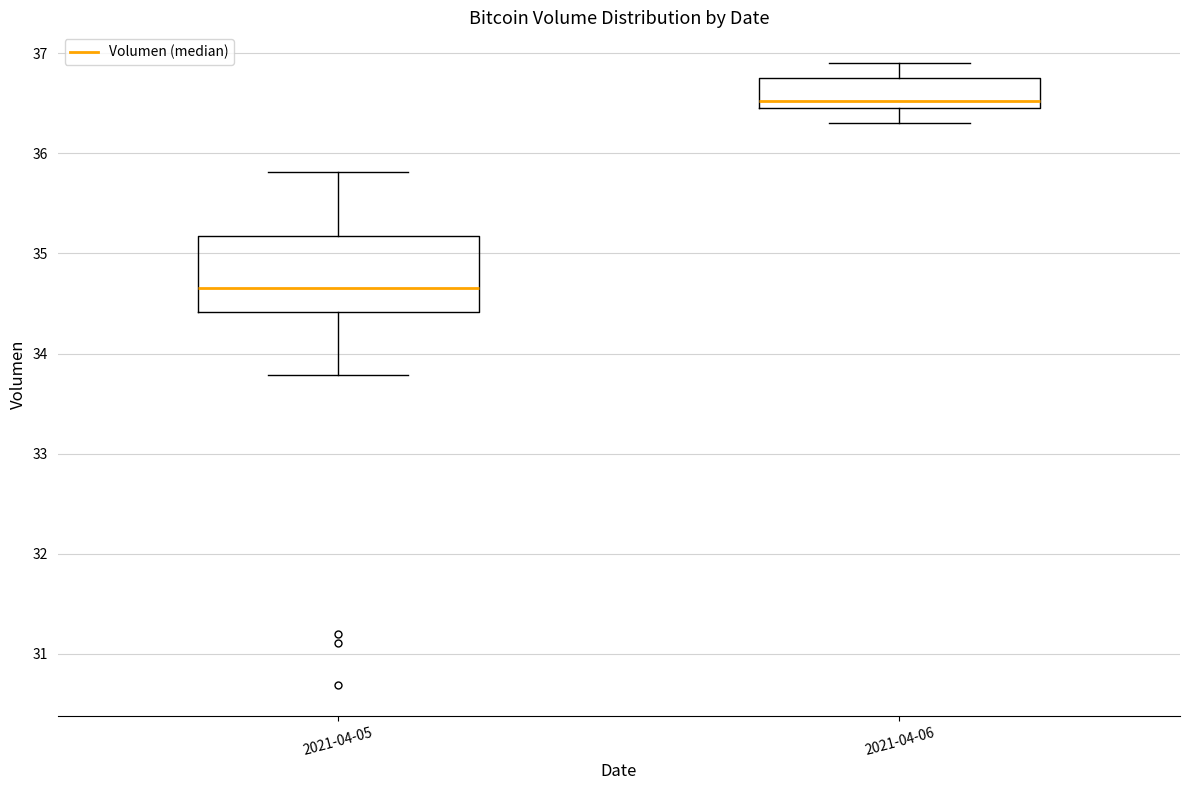

Comparing the boxes themselves (not the whiskers), which one is the tallest?

2021-04-05